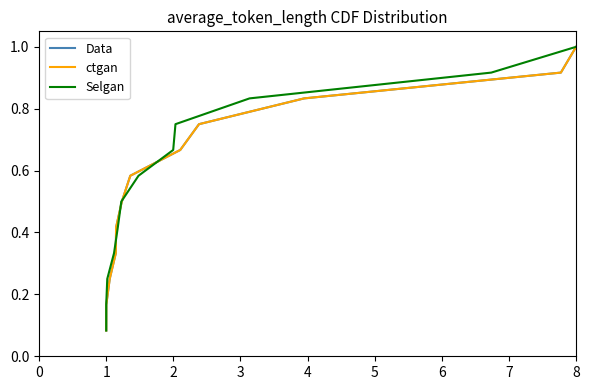

True or false: Selgan has more than 1 interior local peaks.

False